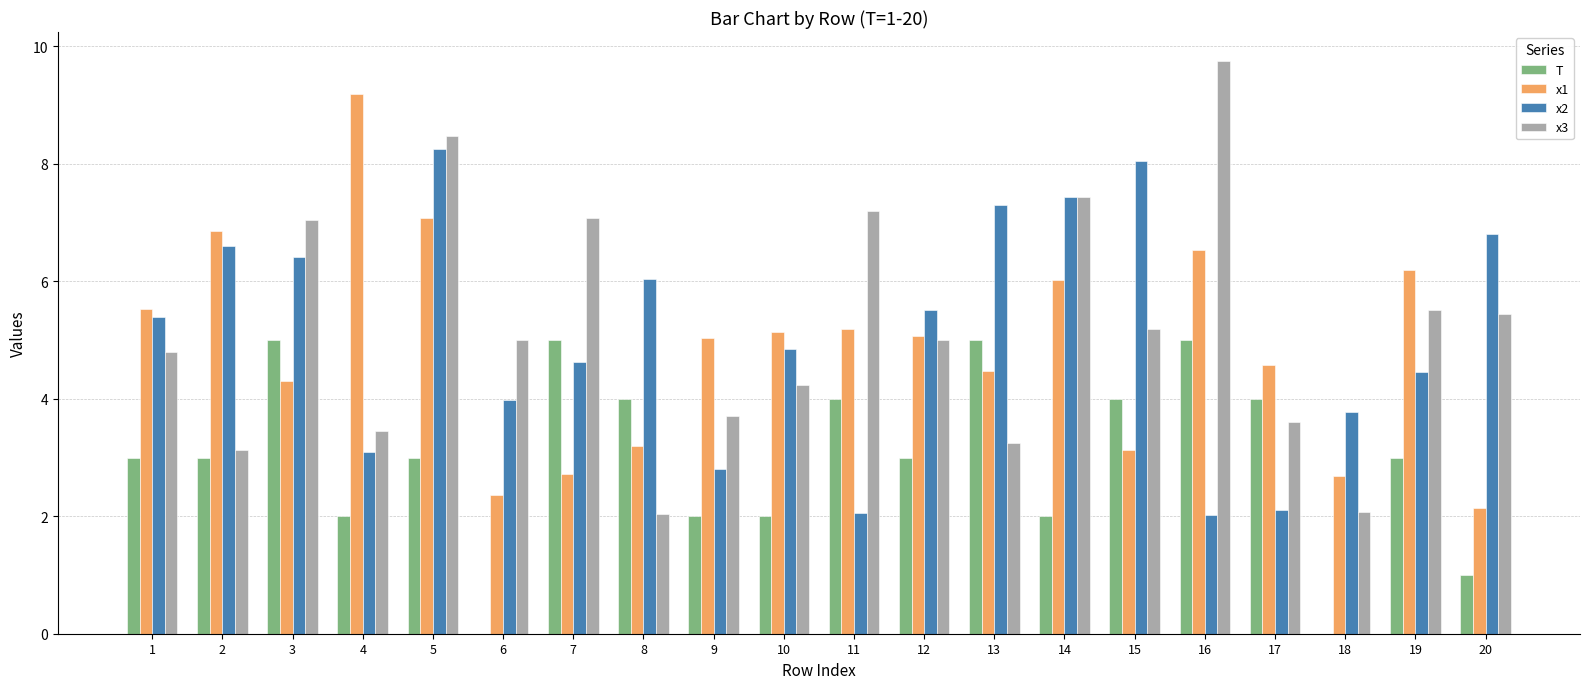

At which label does x2 first exceed 5?

1